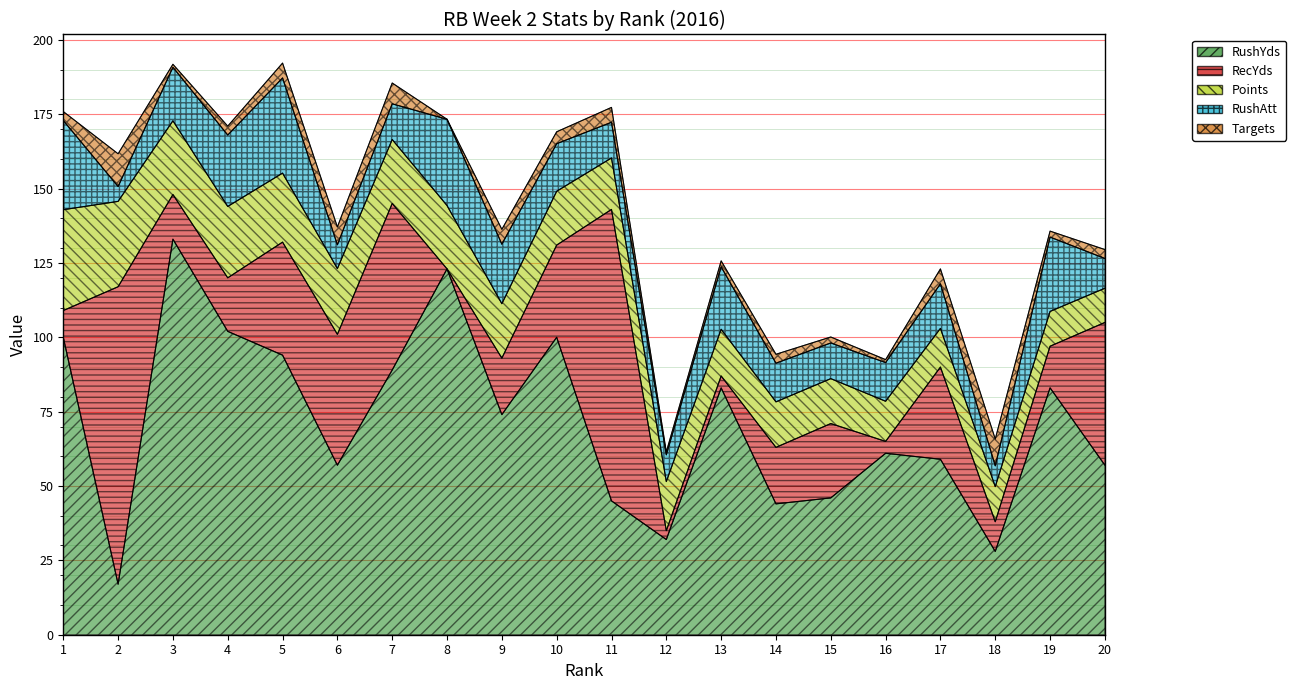

Is it true that Targets equals 3.0 at 1?

True